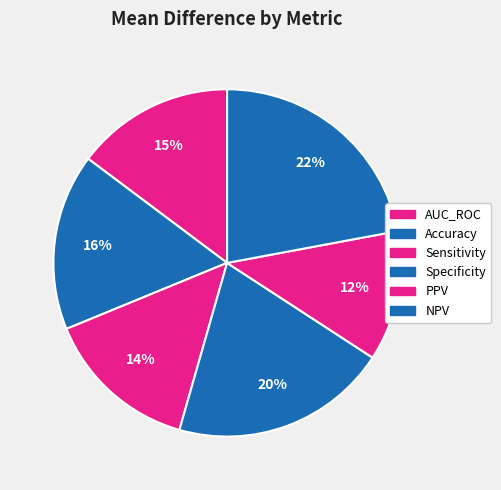

Count the number of slices in the pie.

6